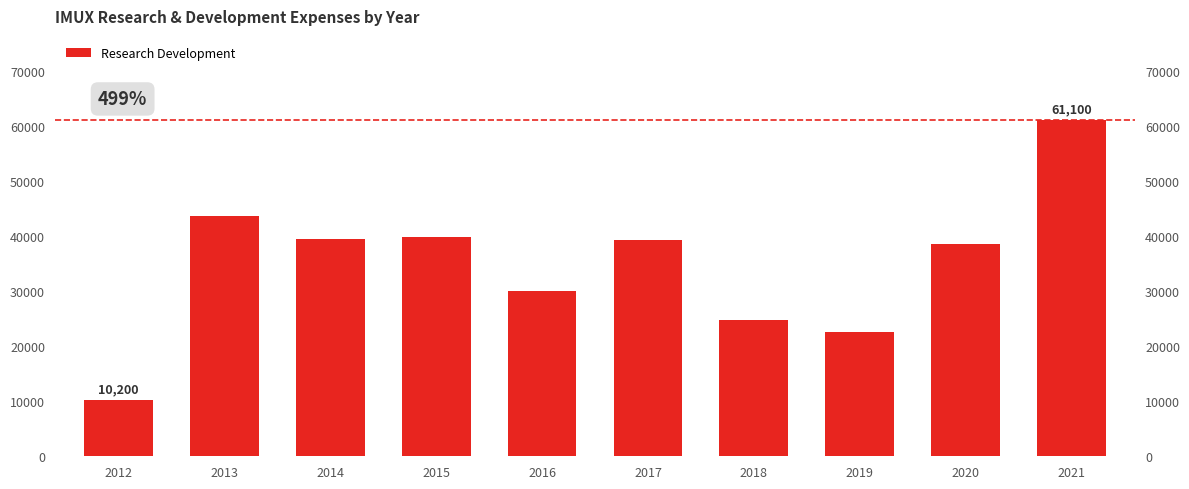

What is the smallest value displayed?

10200